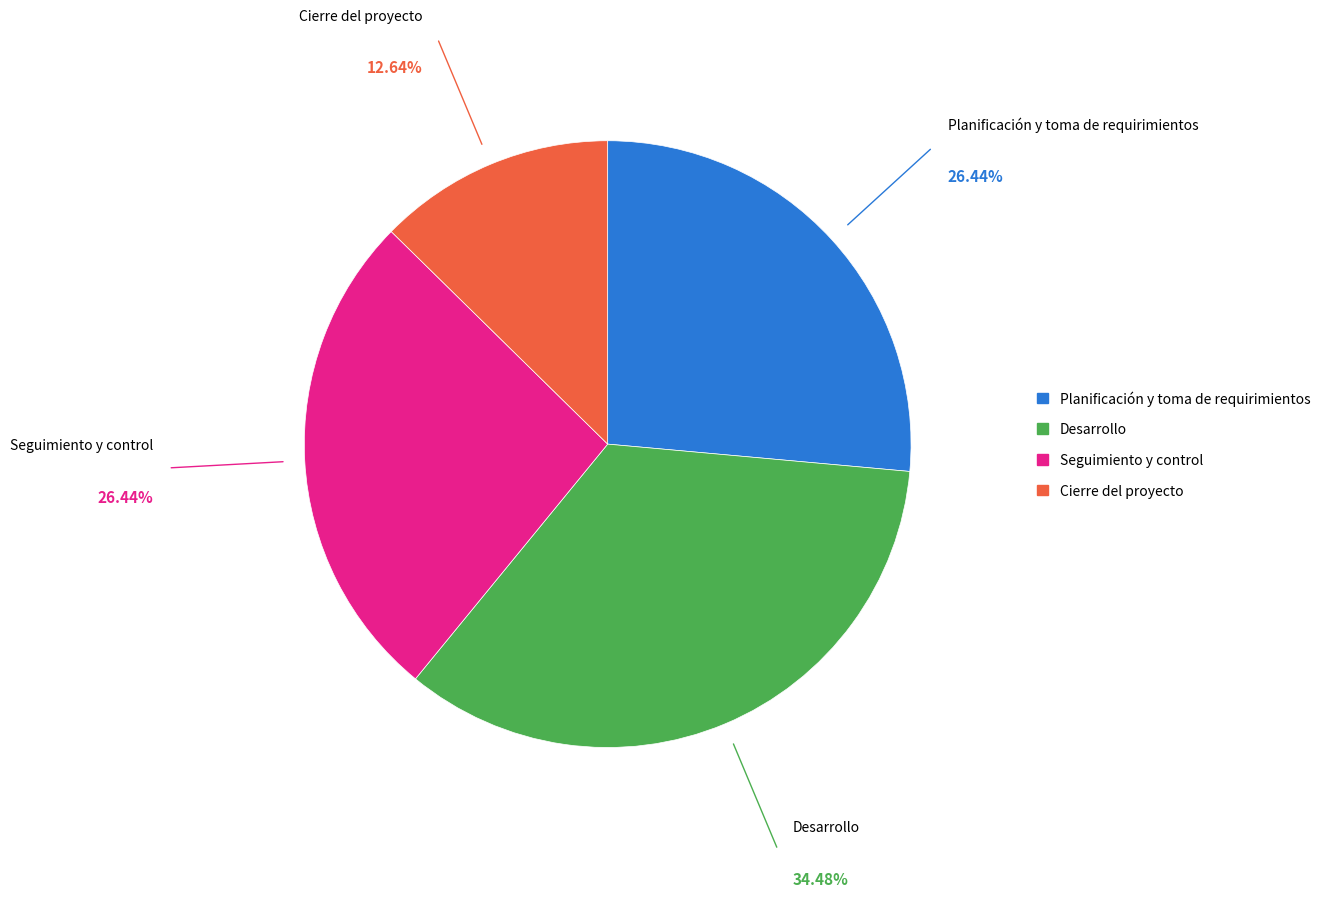

Which category has the biggest portion of the pie?

Desarrollo